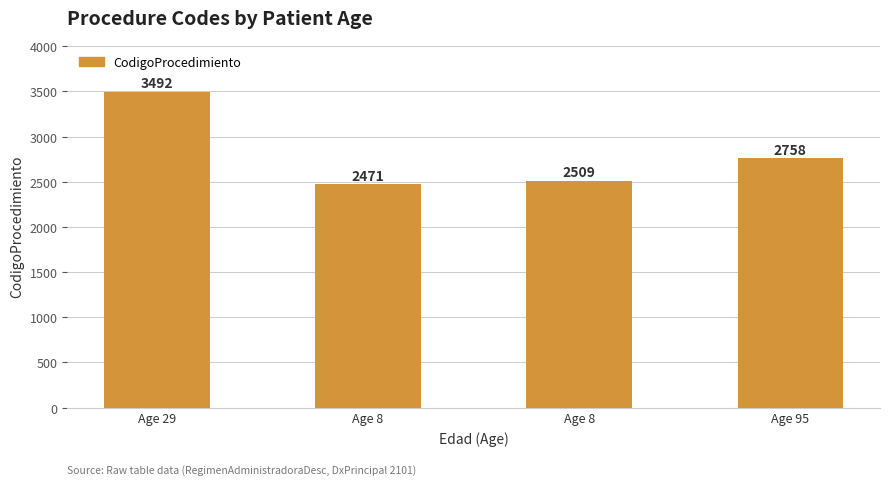

Which has a higher value, Age 29 or Age 8?

Age 29